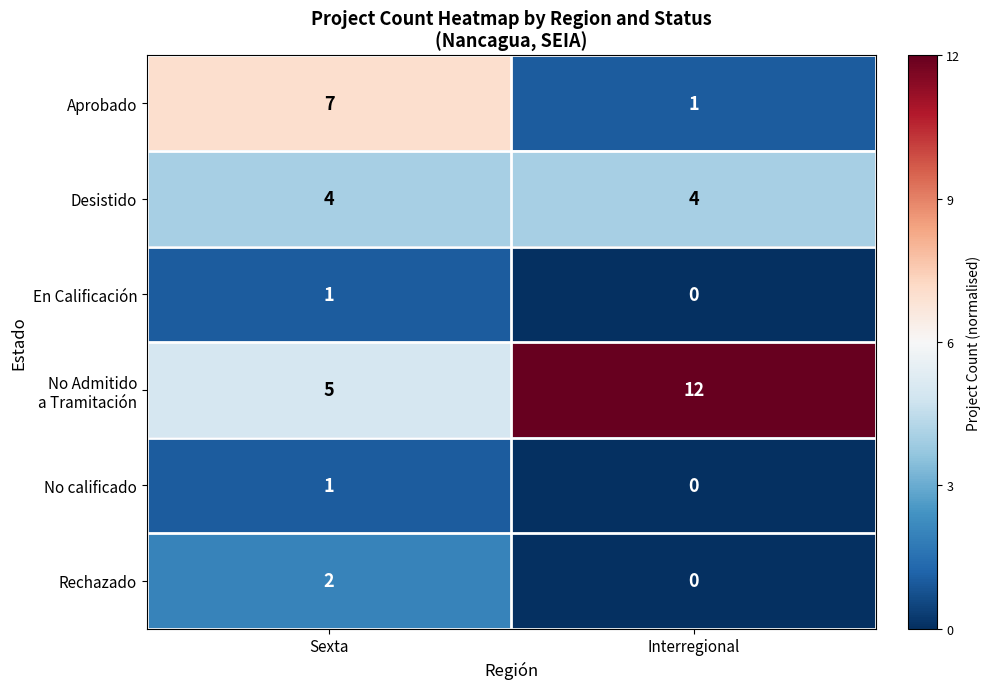

Is it true that Rechazado equals -1 at Interregional?

False